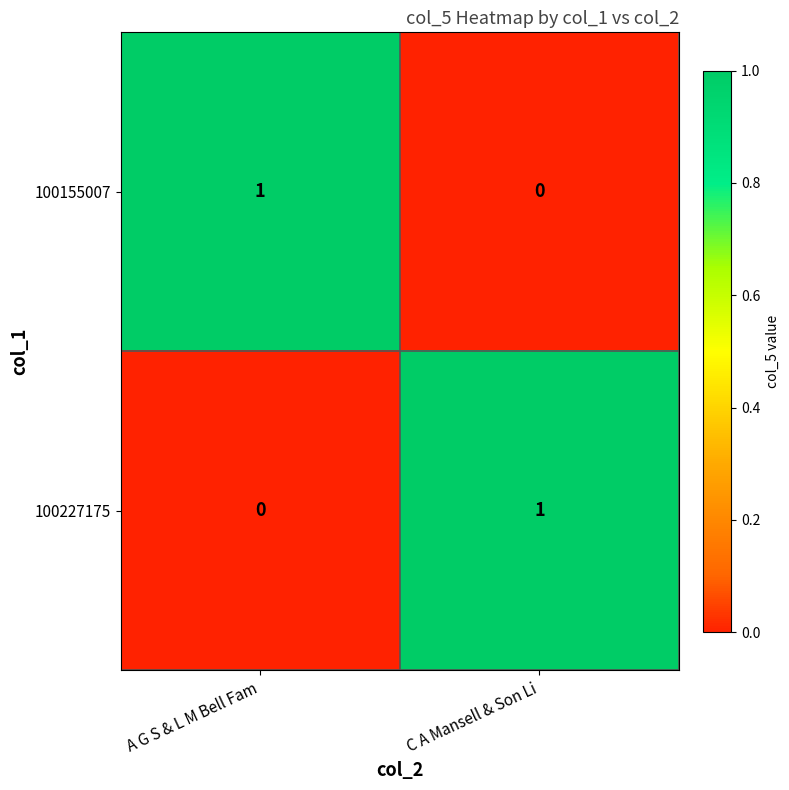

Reading left to right, list all the values displayed in this chart.

100155007: A G S & L M Bell Fam=1	C A Mansell & Son Li=0
100227175: A G S & L M Bell Fam=0	C A Mansell & Son Li=1